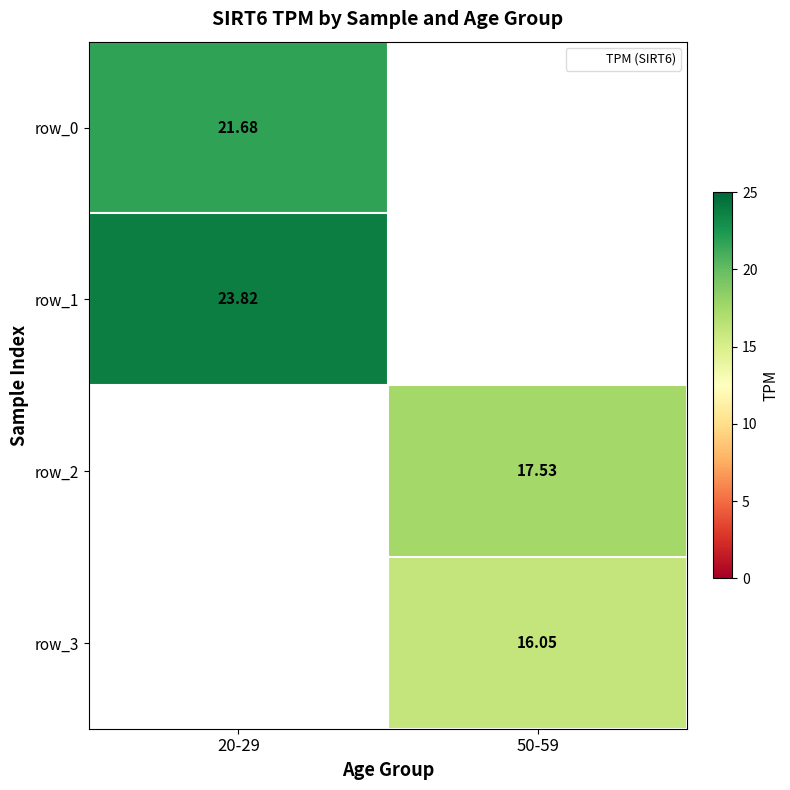

How many data points in row_0 are less than 21?

1